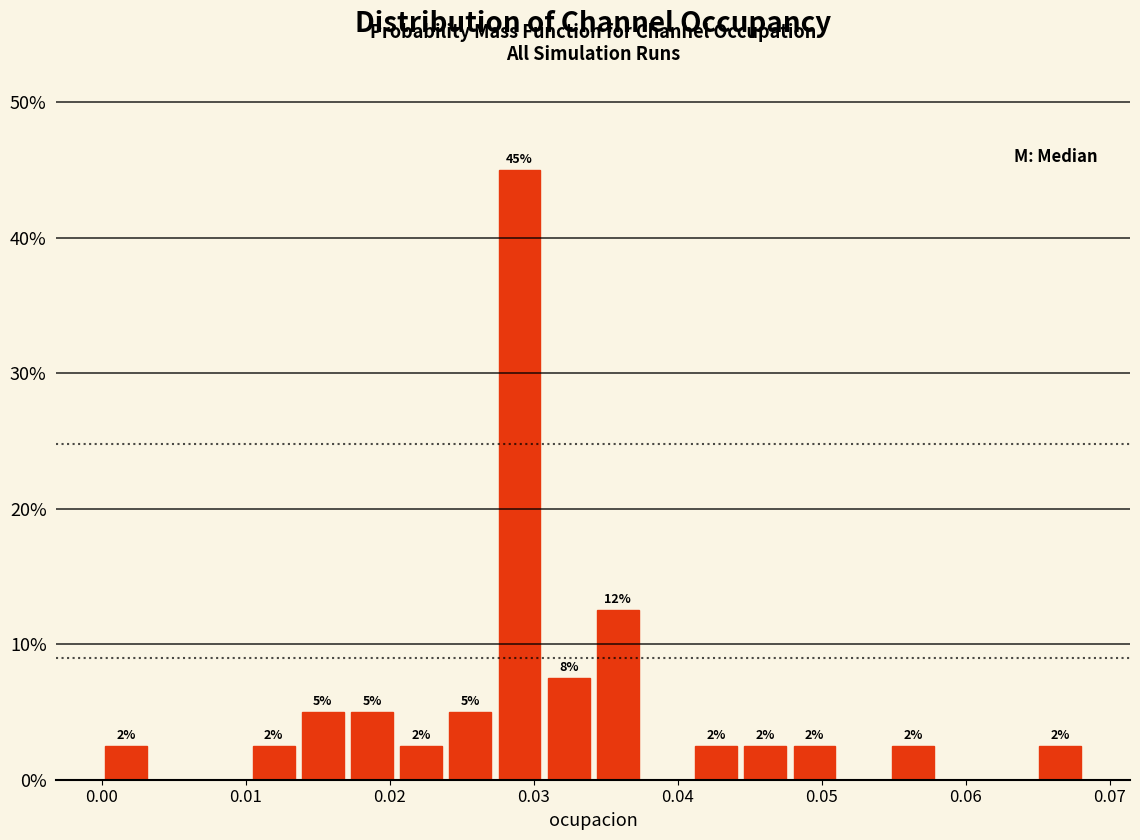

Around what value on the x-axis is the tallest bar? Give the approximate position of its centre, as read against the axis.

0.029